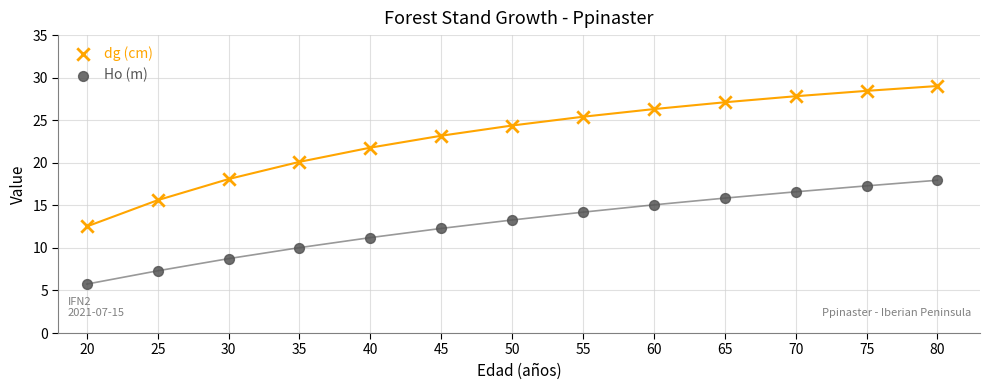

Across all data points, what is the range of Y values (max minus min)?

23.3